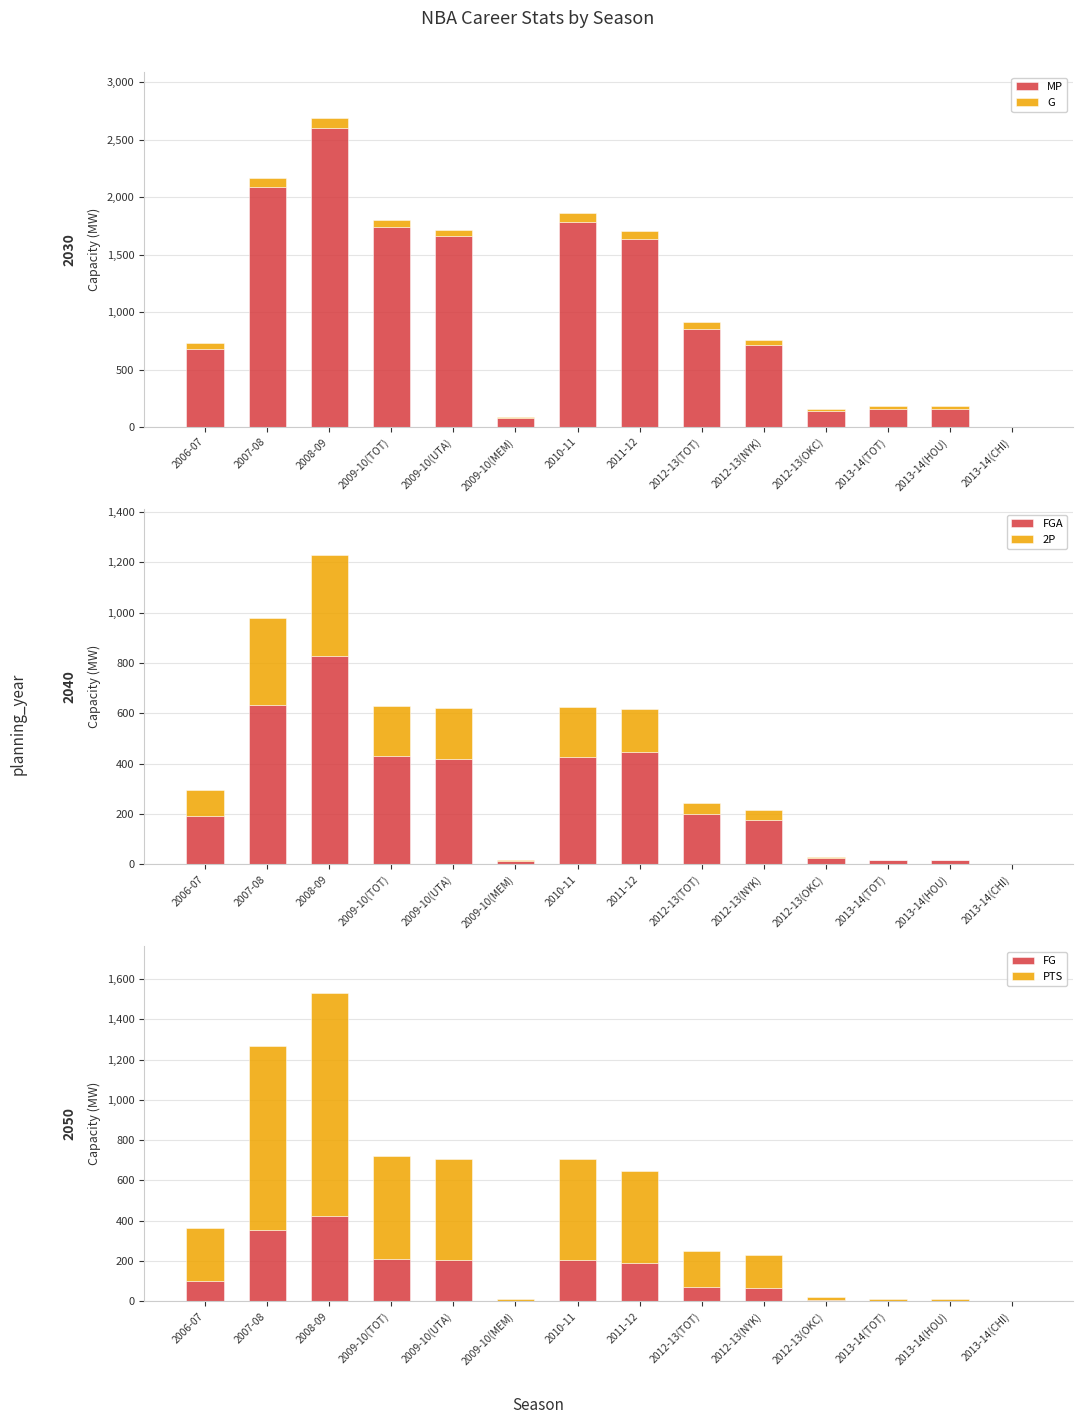

At which label does G first exceed 56?

2007-08